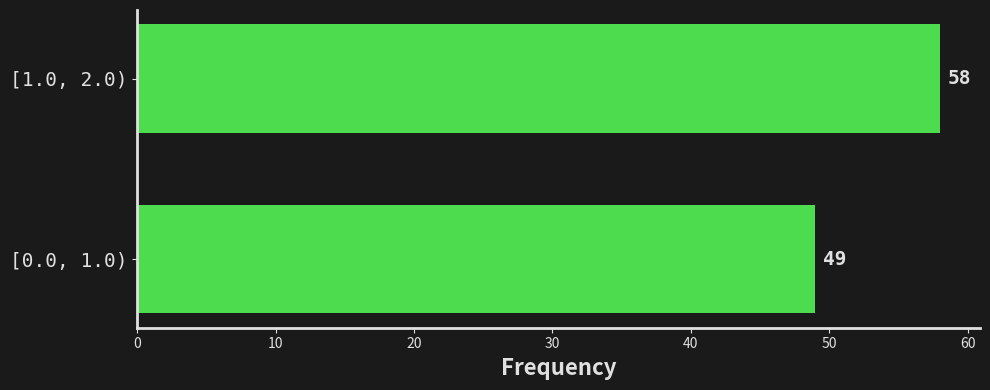

Reading bottom to top, what are all the values shown in this chart?

[0.0, 1.0)=49	[1.0, 2.0)=58